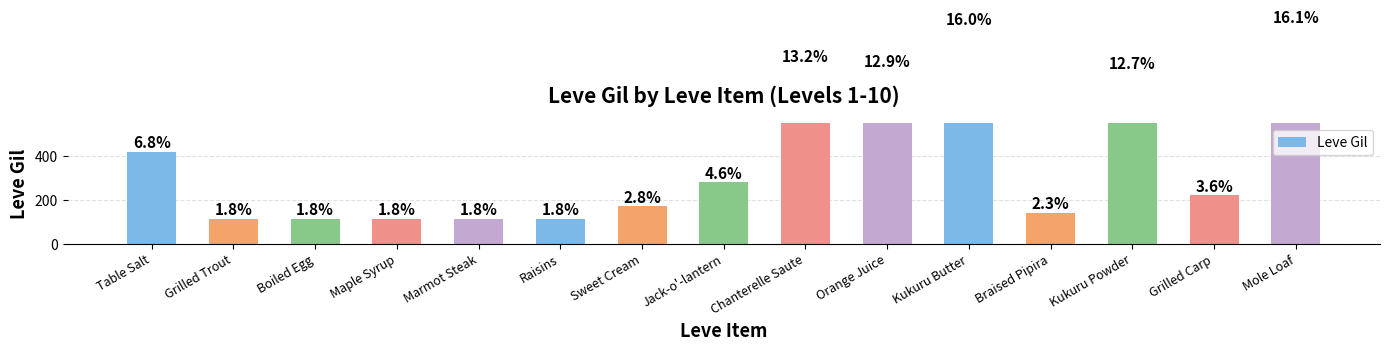

Between Grilled Trout and Table Salt, which is larger?

Table Salt